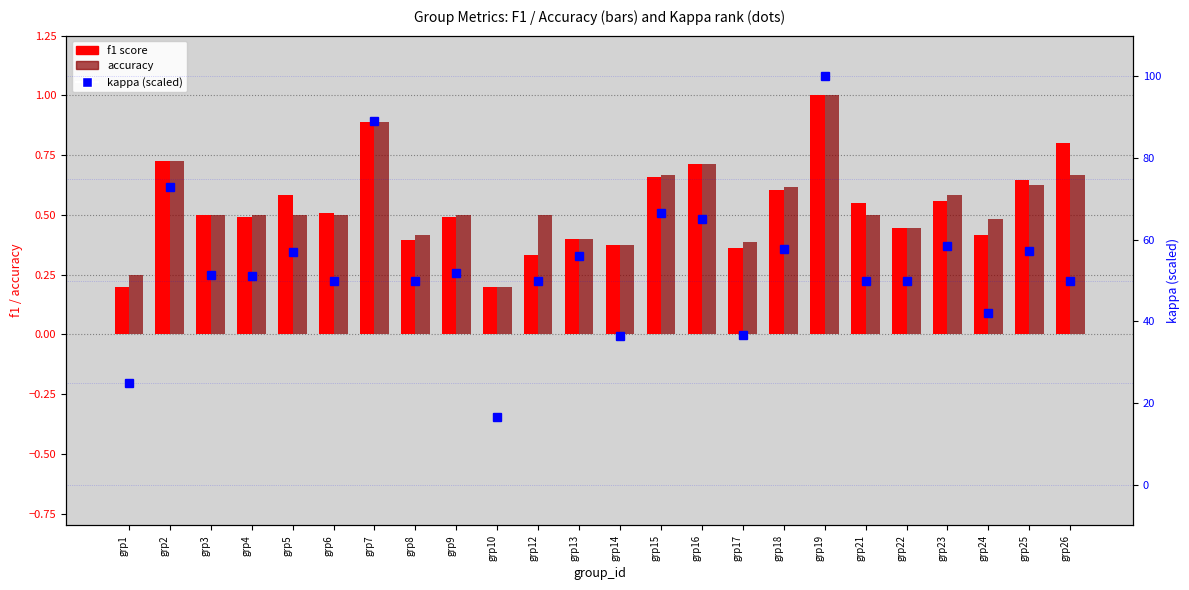

Between grp19 and grp7, which is larger?

grp19